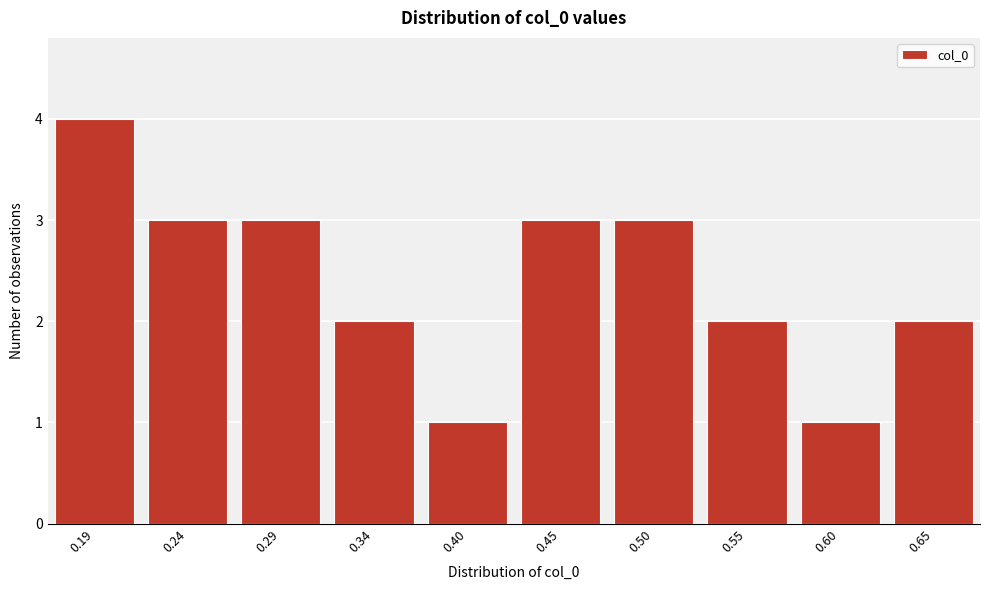

Reading left to right, extract all data points from this chart.

4	3	3	2	1	3	3	2	1	2